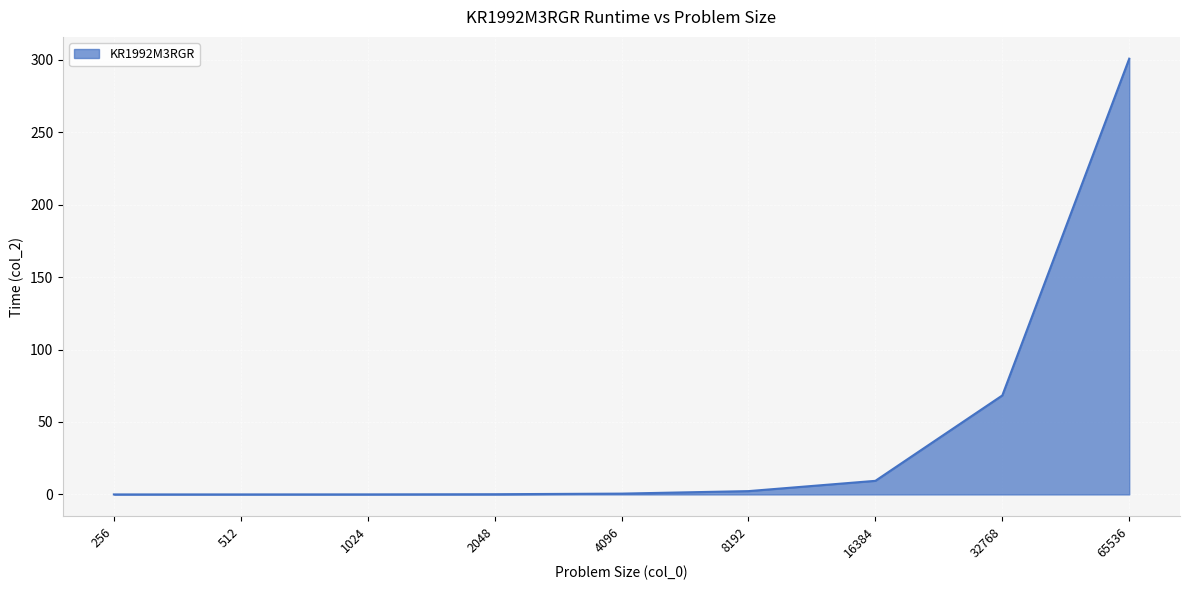

What is the ratio of the value at 65536 to the value at 16384?

32.1